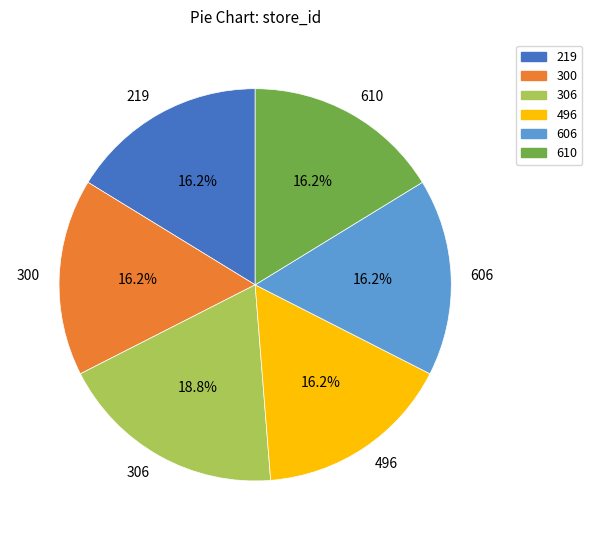

Which category has the biggest portion of the pie?

306